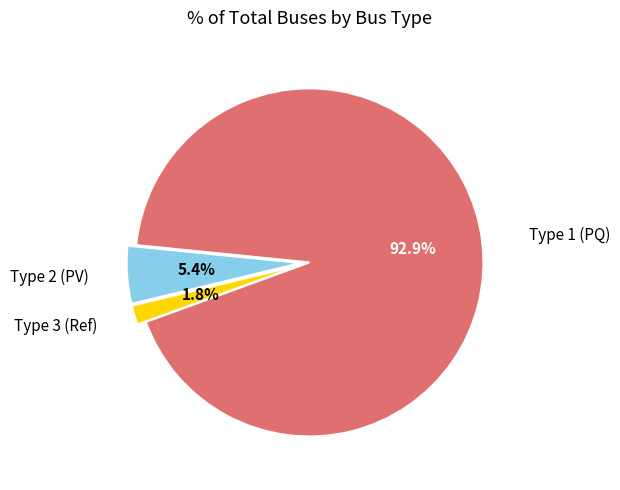

Does any single category account for the majority?

Yes